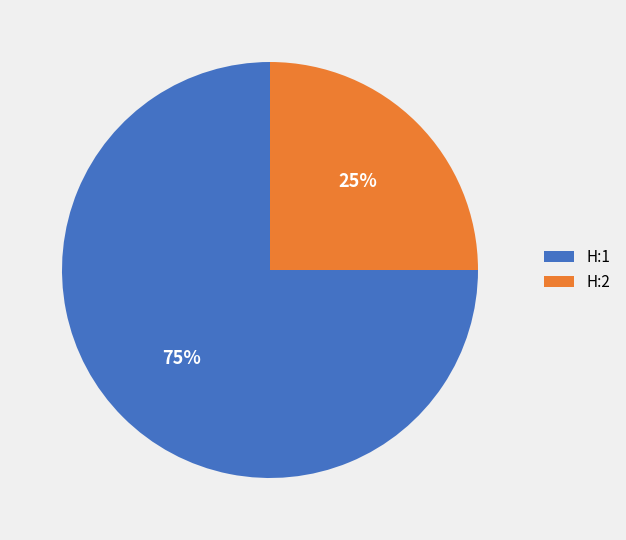

What is the largest slice in the pie chart?

H:1